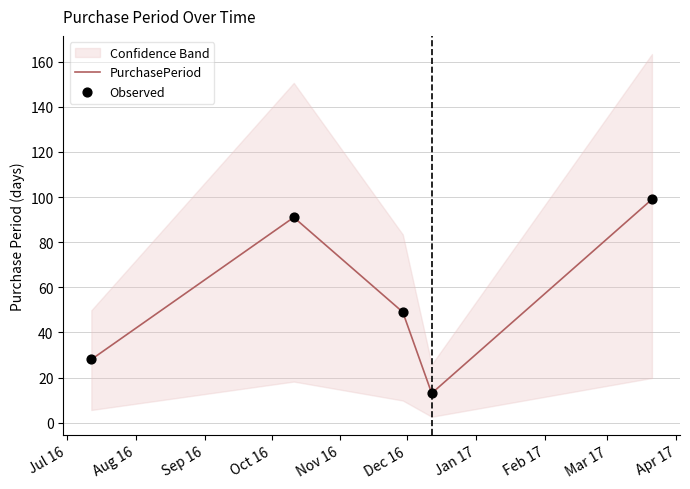

What are all the series names shown in the legend?

PurchasePeriod, Observed